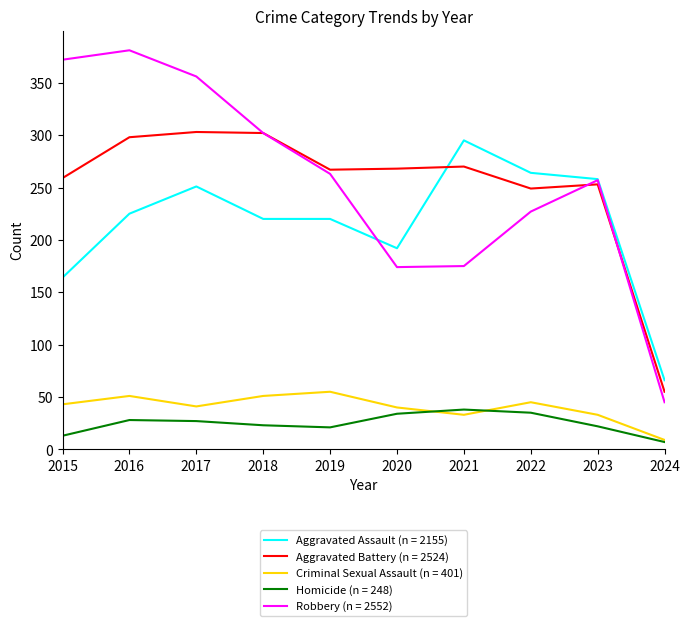

What is the difference between the highest and lowest values at 2022?

229